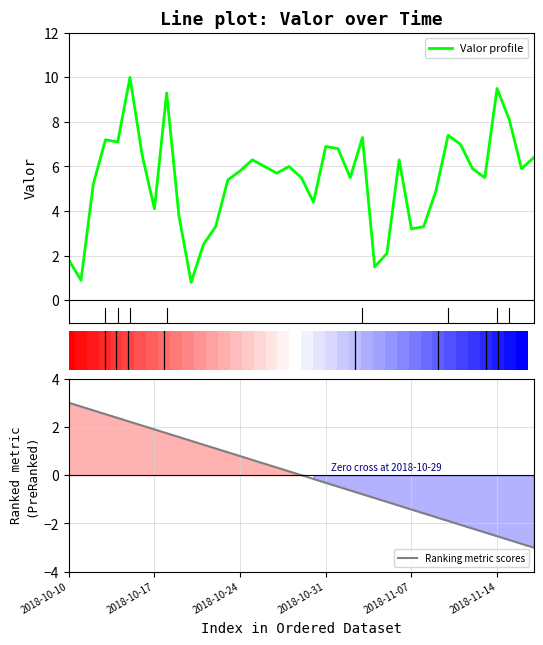

Is it true that Ranking metric scores equals 0.5 at 16?

True